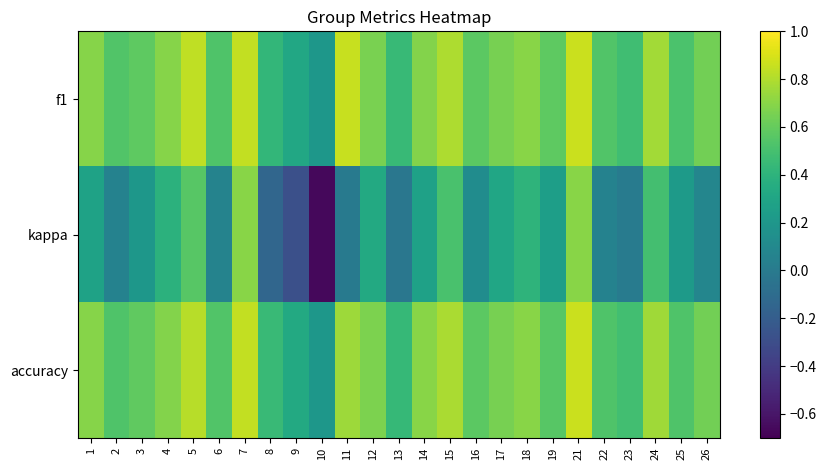

Reading left to right, transcribe all the data shown in this chart.

f1: 1=0.7	2=0.5	3=0.6	4=0.7	5=0.8	6=0.5	7=0.8	8=0.4	9=0.3	10=0.2	11=0.9	12=0.7	13=0.4	14=0.7	15=0.8	16=0.6	17=0.7	18=0.7	19=0.6	21=0.9	22=0.5	23=0.5	24=0.8	25=0.5	26=0.6
kappa: 1=0.3	2=0.1	3=0.2	4=0.4	5=0.6	6=0.1	7=0.7	8=-0.1	9=-0.3	10=-0.7	11=0.0	12=0.3	13=-0.0	14=0.3	15=0.5	16=0.1	17=0.3	18=0.4	19=0.3	21=0.7	22=0.1	23=0.0	24=0.5	25=0.2	26=0.1
accuracy: 1=0.7	2=0.5	3=0.6	4=0.7	5=0.8	6=0.5	7=0.8	8=0.5	9=0.3	10=0.2	11=0.8	12=0.7	13=0.4	14=0.7	15=0.8	16=0.6	17=0.7	18=0.7	19=0.6	21=0.9	22=0.5	23=0.5	24=0.8	25=0.5	26=0.6